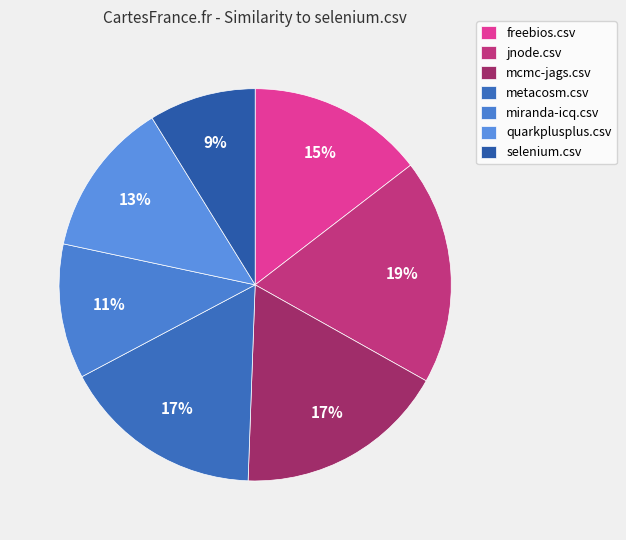

Count the number of slices in the pie.

7